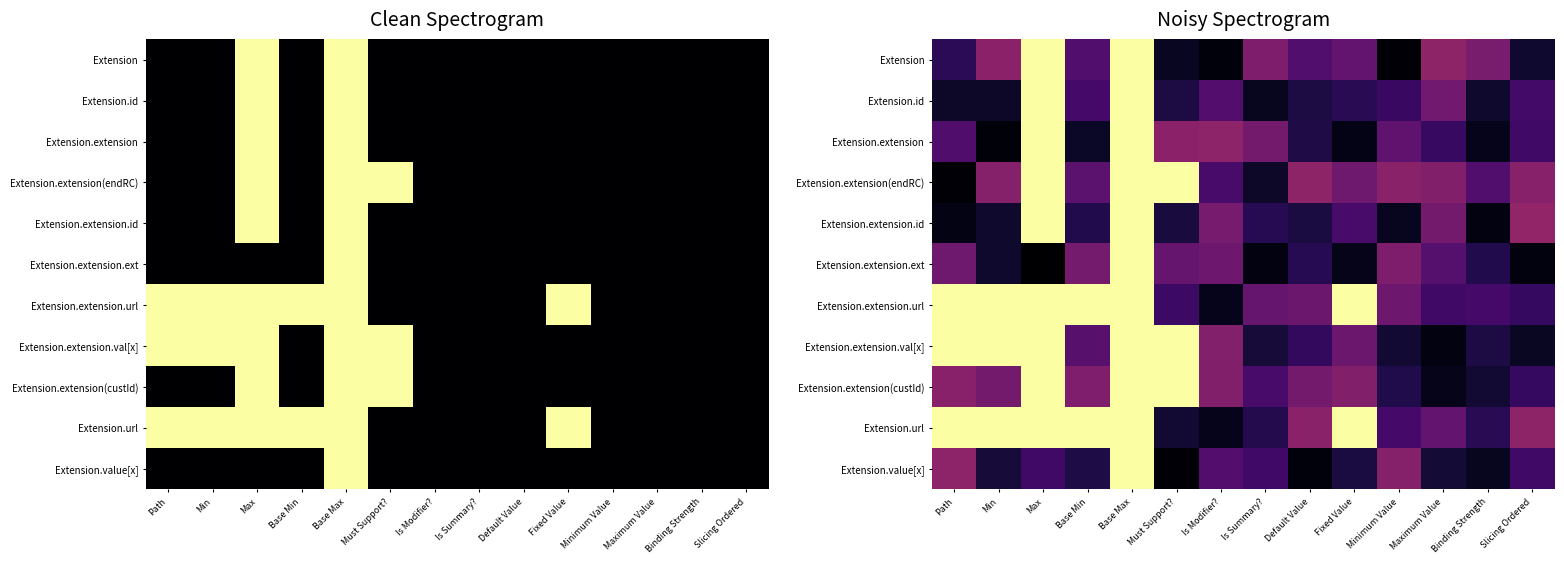

What is the difference between the highest and lowest values at Default Value?

0.4